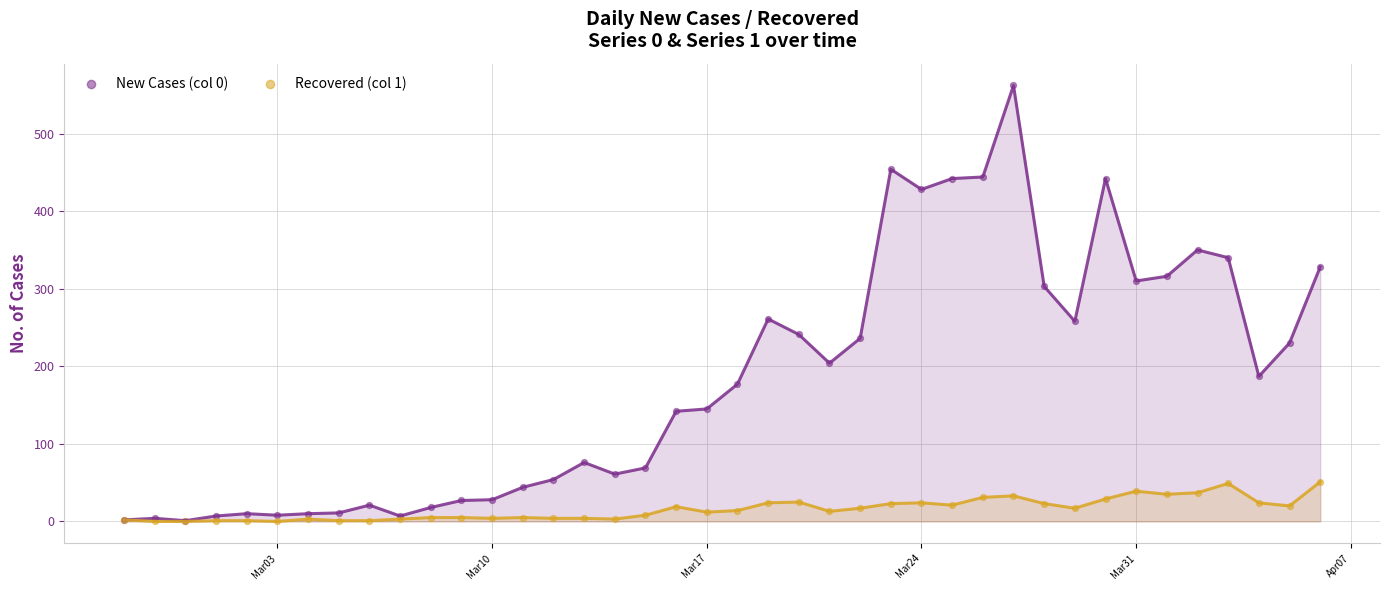

Which series reaches the minimum Y coordinate?

Recovered (col 1)